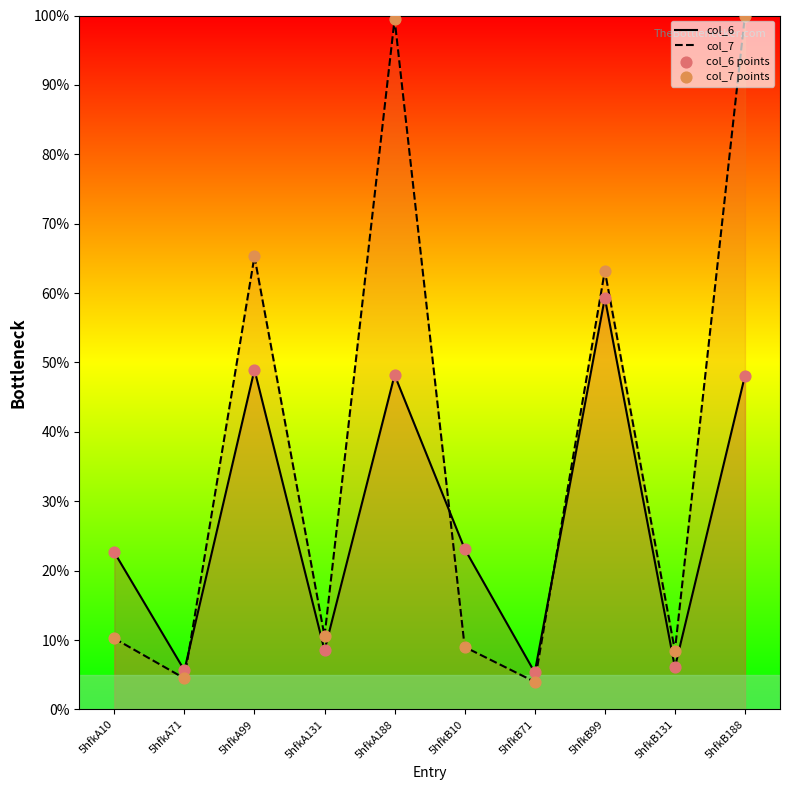

What are all the series names shown in the legend?

col_6, col_7, col_6 points, col_7 points